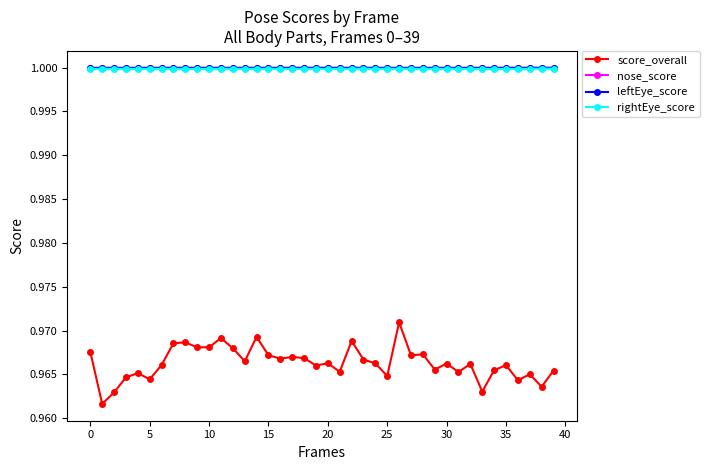

True or false: score_overall has more than 2 points higher than both neighbors.

True